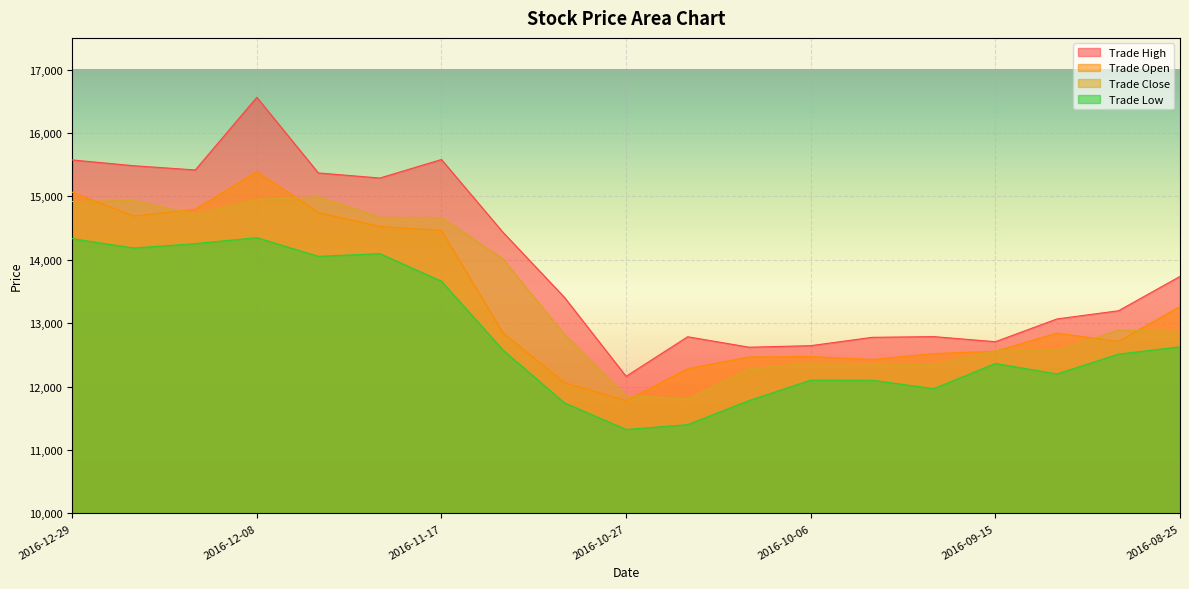

How many lines are shown in the chart?

4